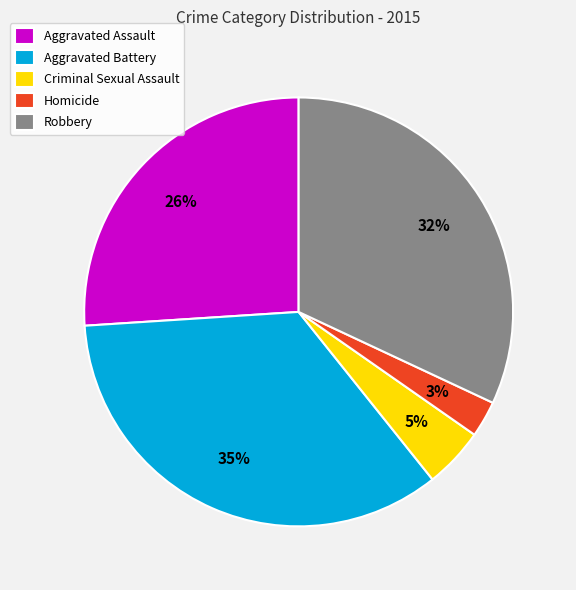

Which category has the smallest portion of the pie?

Homicide